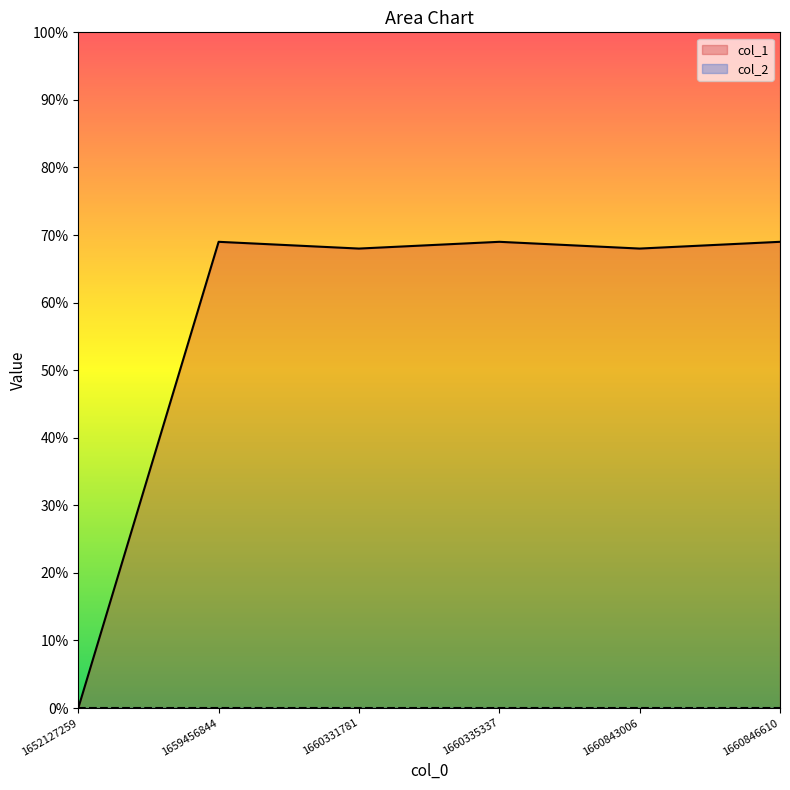

Where is the data nearest to the value 34?

1652127259